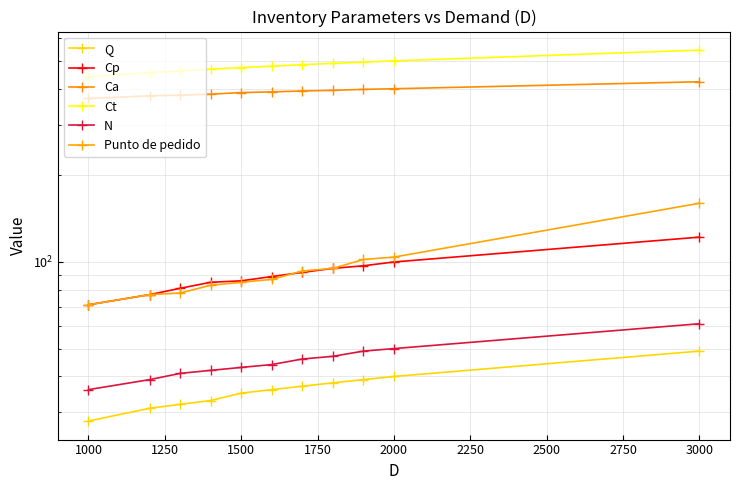

Which series has the largest total across all categories?

Ct